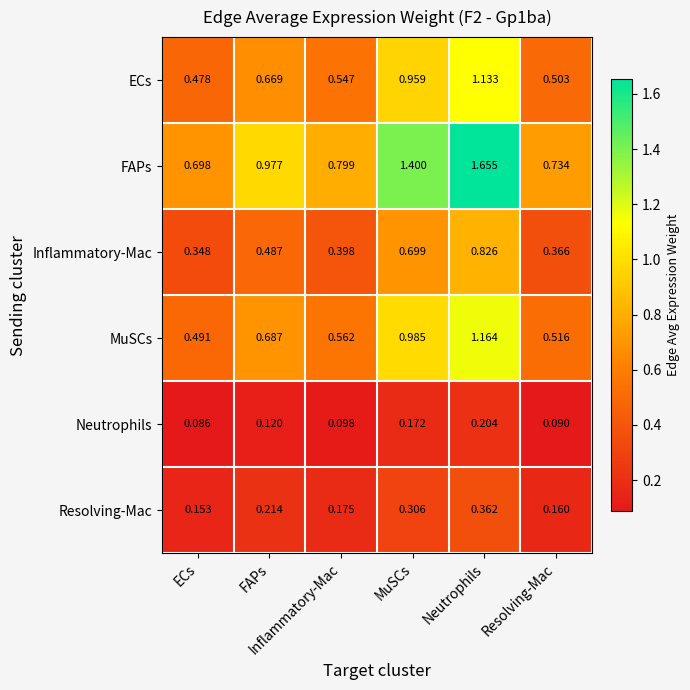

Reading left to right, list all the values displayed in this chart.

ECs: ECs=0.5	FAPs=0.7	Inflammatory-Mac=0.5	MuSCs=1.0	Neutrophils=1.1	Resolving-Mac=0.5
FAPs: ECs=0.7	FAPs=1.0	Inflammatory-Mac=0.8	MuSCs=1.4	Neutrophils=1.7	Resolving-Mac=0.7
Inflammatory-Mac: ECs=0.3	FAPs=0.5	Inflammatory-Mac=0.4	MuSCs=0.7	Neutrophils=0.8	Resolving-Mac=0.4
MuSCs: ECs=0.5	FAPs=0.7	Inflammatory-Mac=0.6	MuSCs=1.0	Neutrophils=1.2	Resolving-Mac=0.5
Neutrophils: ECs=0.1	FAPs=0.1	Inflammatory-Mac=0.1	MuSCs=0.2	Neutrophils=0.2	Resolving-Mac=0.1
Resolving-Mac: ECs=0.2	FAPs=0.2	Inflammatory-Mac=0.2	MuSCs=0.3	Neutrophils=0.4	Resolving-Mac=0.2